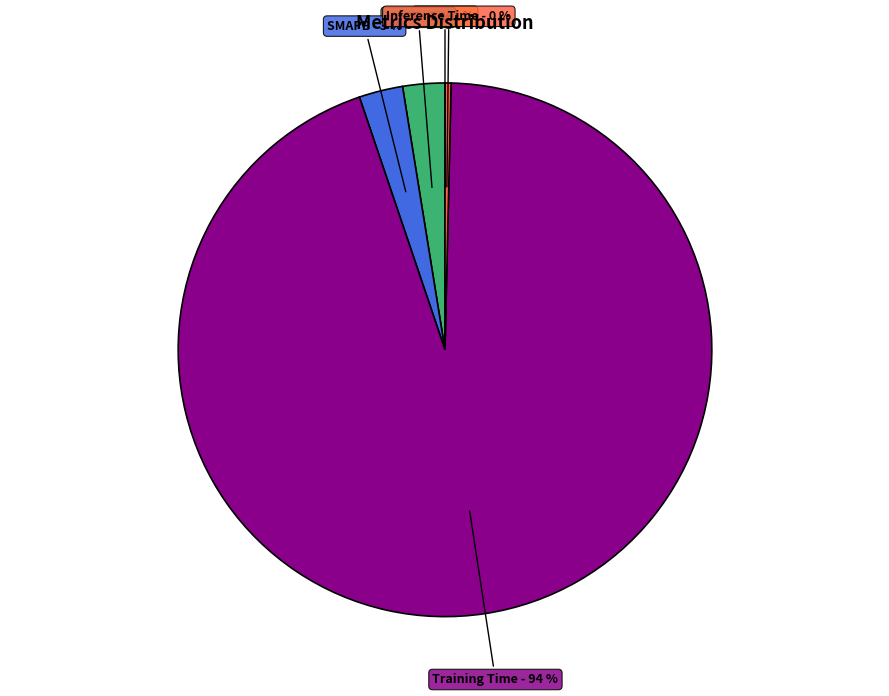

To the nearest percent, what is the average slice percentage?

20%